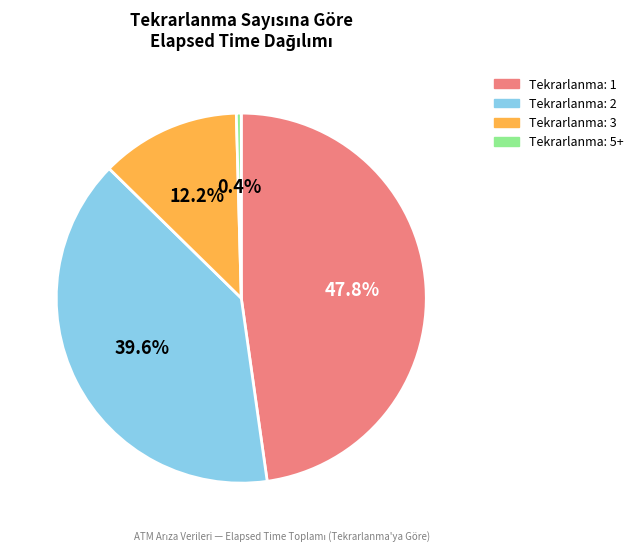

What is the smallest slice in the pie chart?

Tekrarlanma: 5+